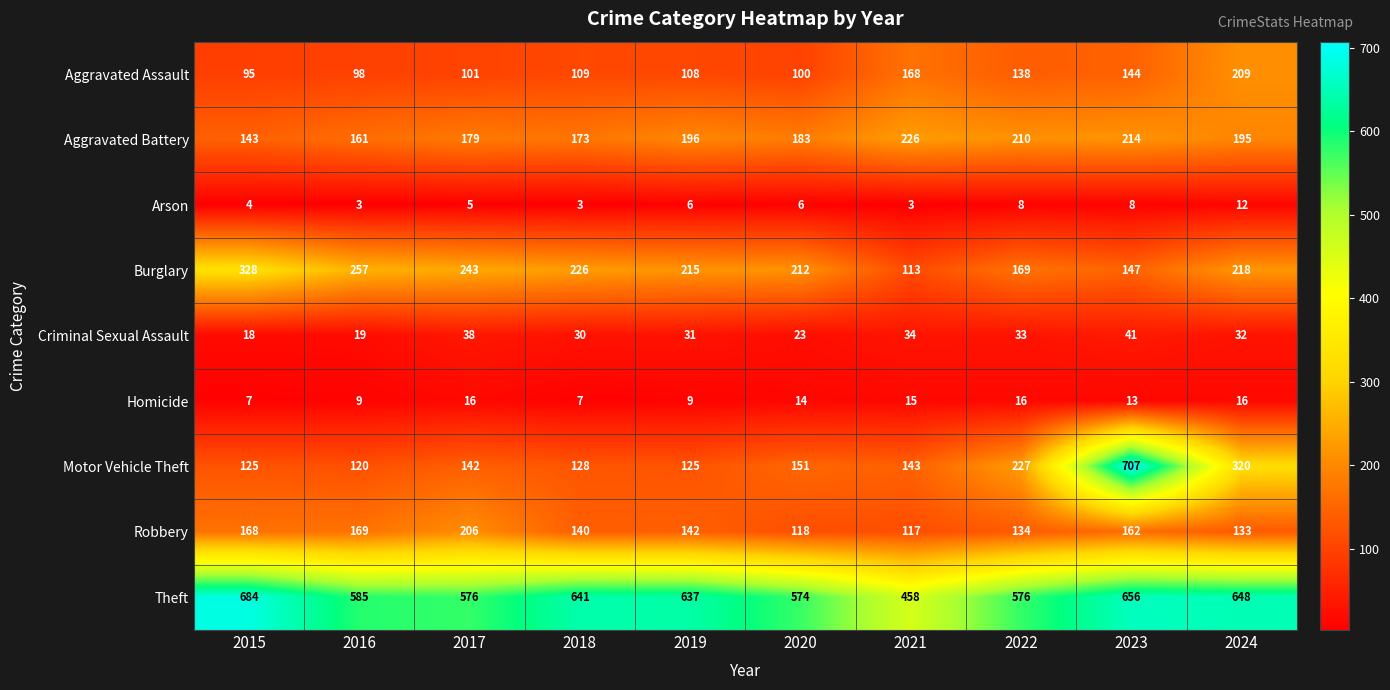

Which series changed the most between 2015 and 2018?

Burglary